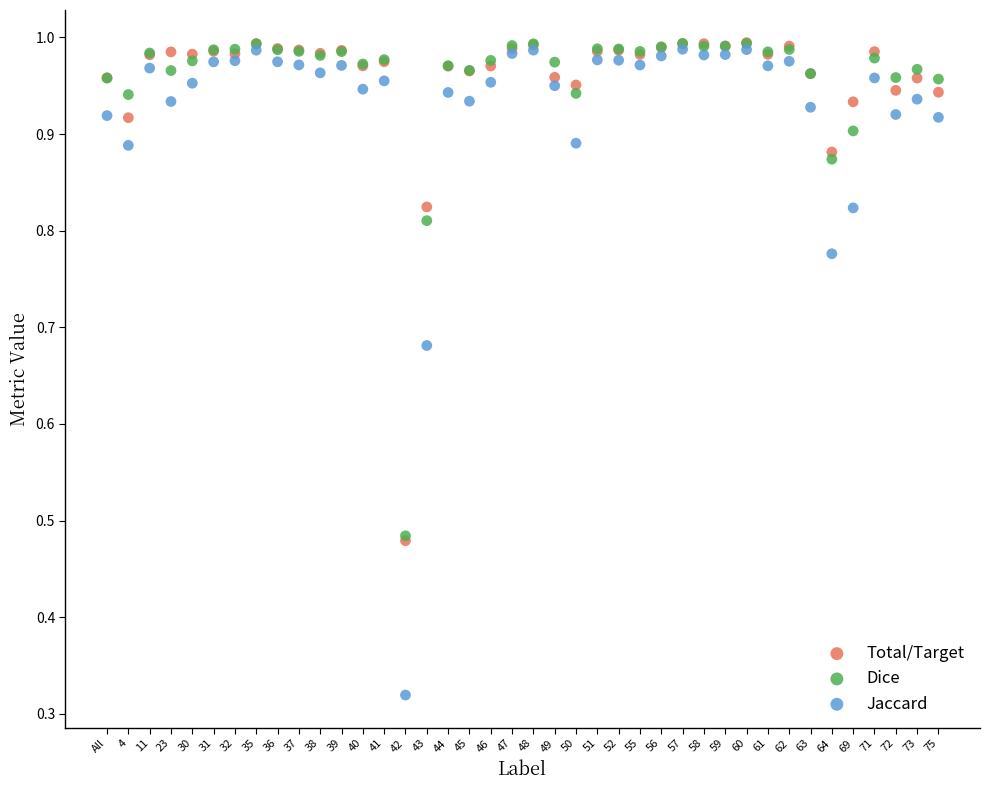

What are all the series names shown in the legend?

Total/Target, Dice, Jaccard